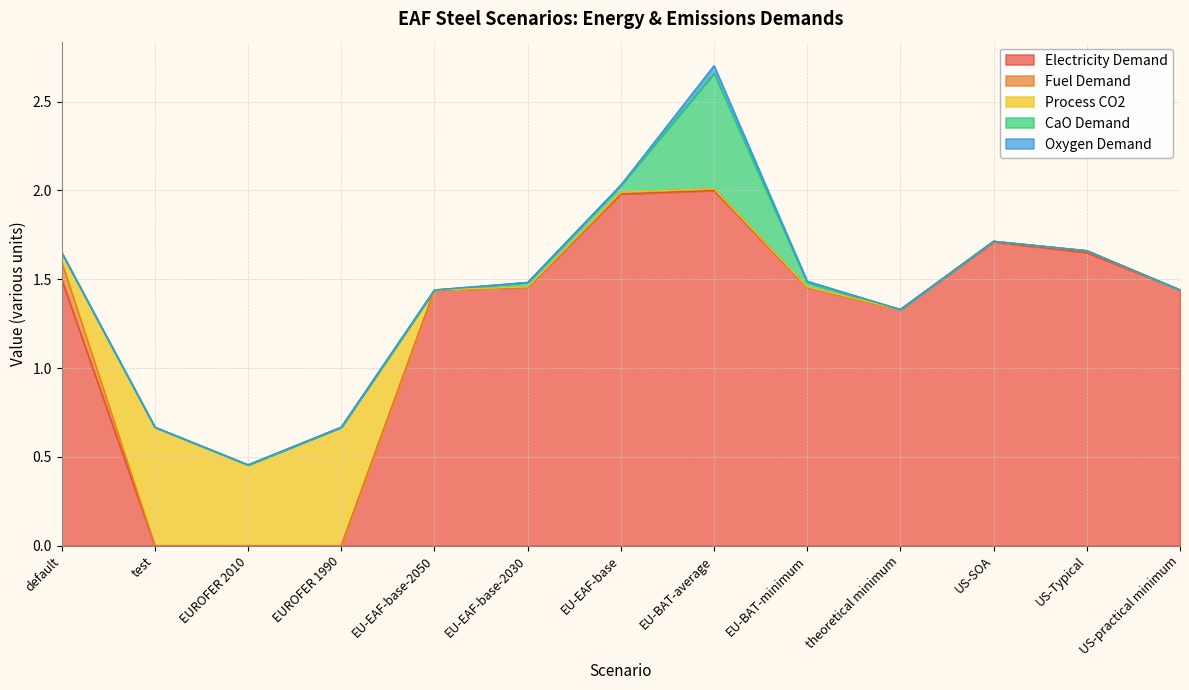

Which series changed the most between test and theoretical minimum?

Electricity Demand